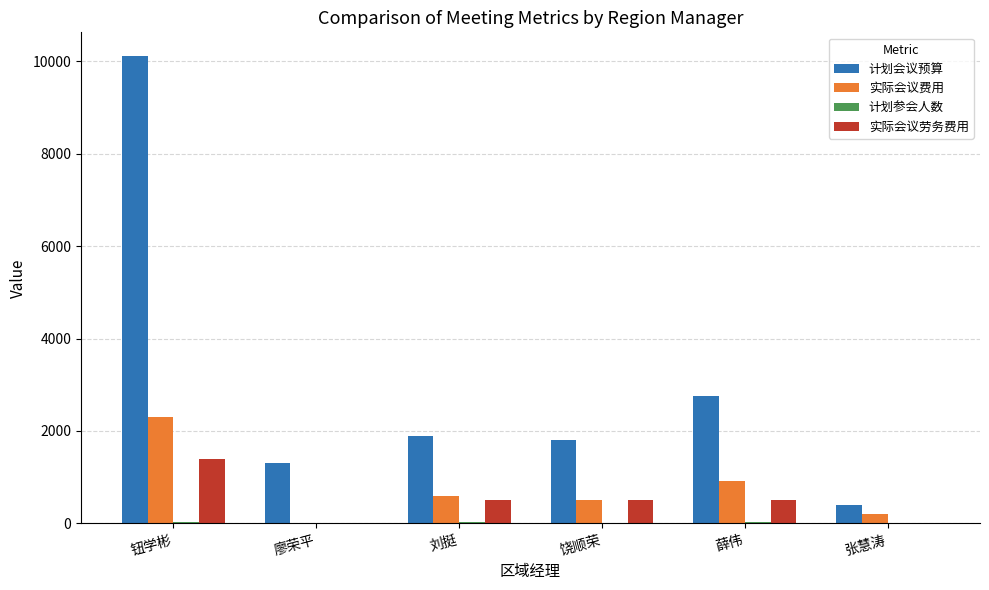

Which series changed the most between 刘挺 and 张慧涛?

计划会议预算